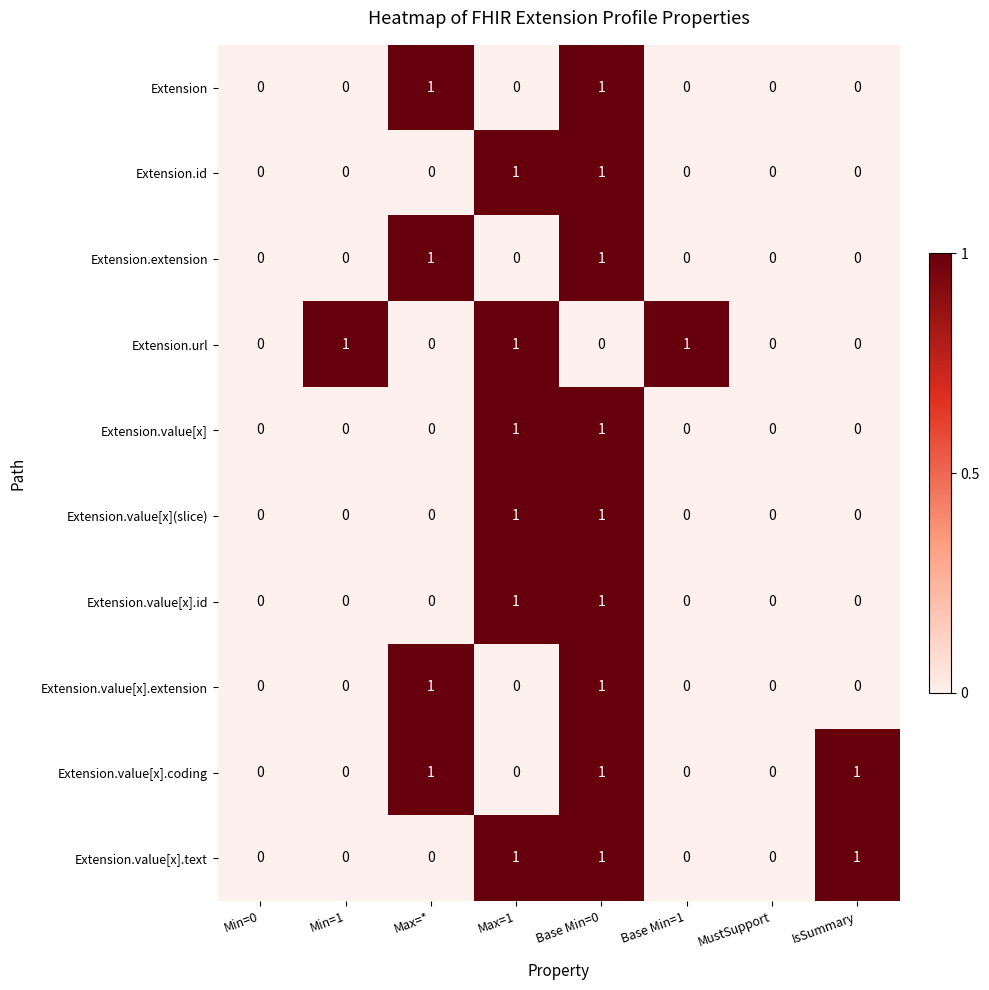

What is the total value across all series at Max=1?

6